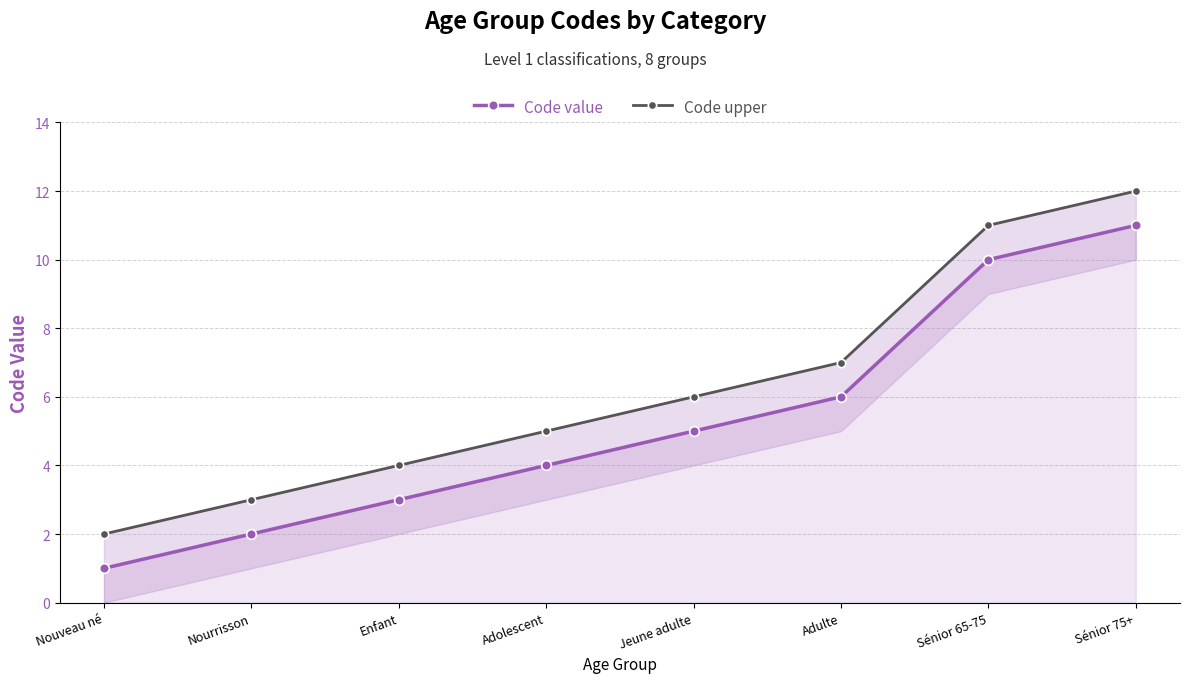

How many data points in Code value are less than 5?

4